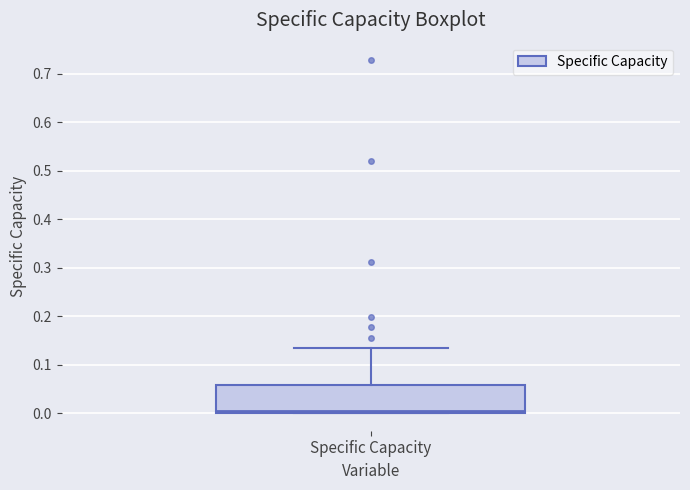

Where is the lower edge of the box for Specific Capacity on the y-axis? The values are not printed on the chart, so give them approximately, as read against the axis.

0.00